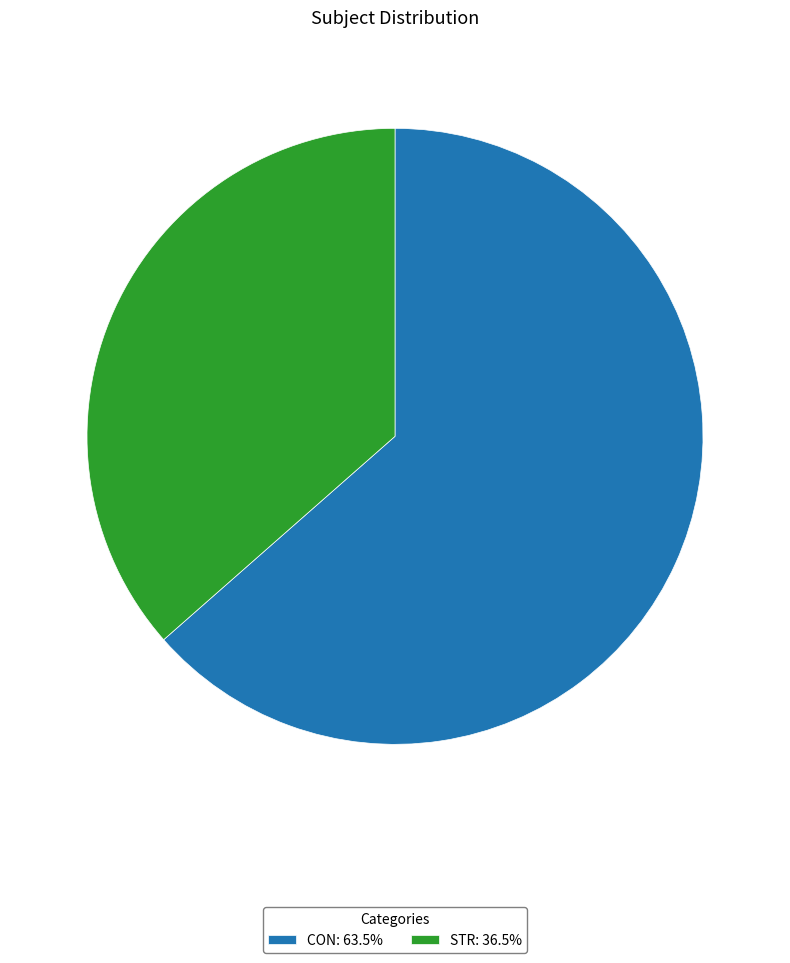

What is the majority slice?

CON